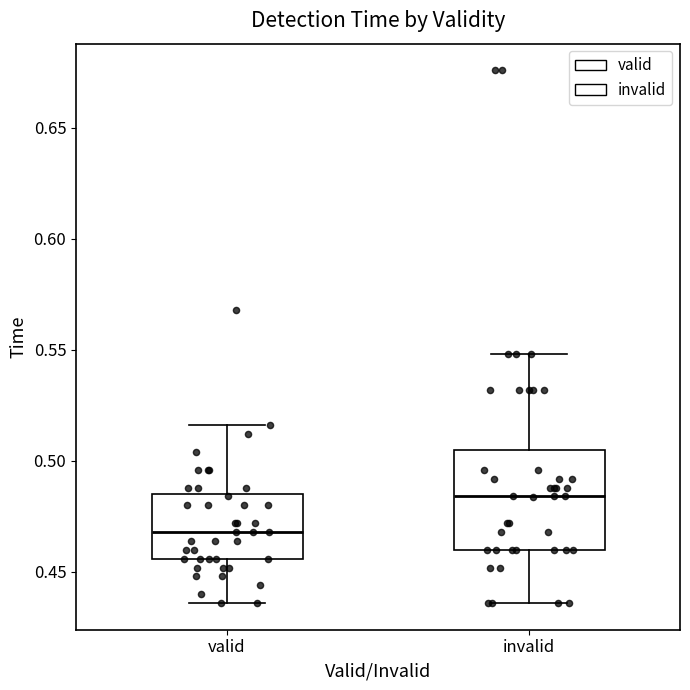

Which box is the tallest, from its lower edge to its upper edge?

invalid